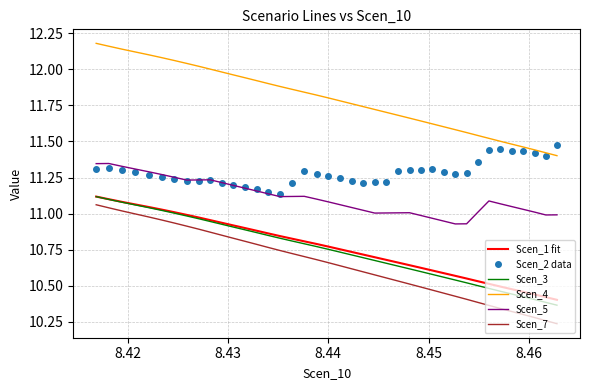

True or false: Scen_7 and Scen_4 intersect in this chart.

False